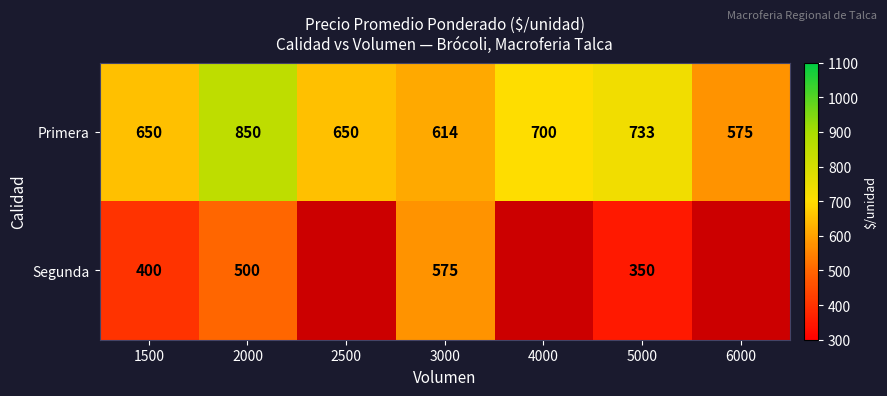

What is the highest value of the Primera series?

850